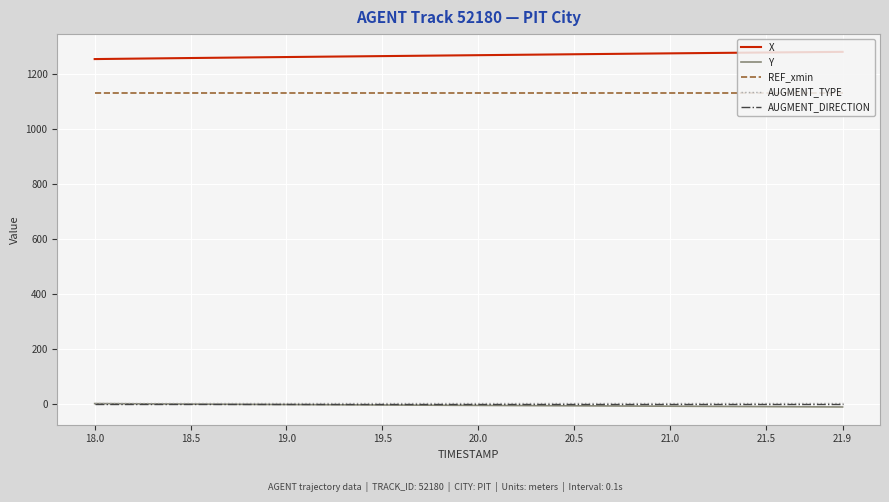

True or false: REF_xmin and X cross at least once.

False